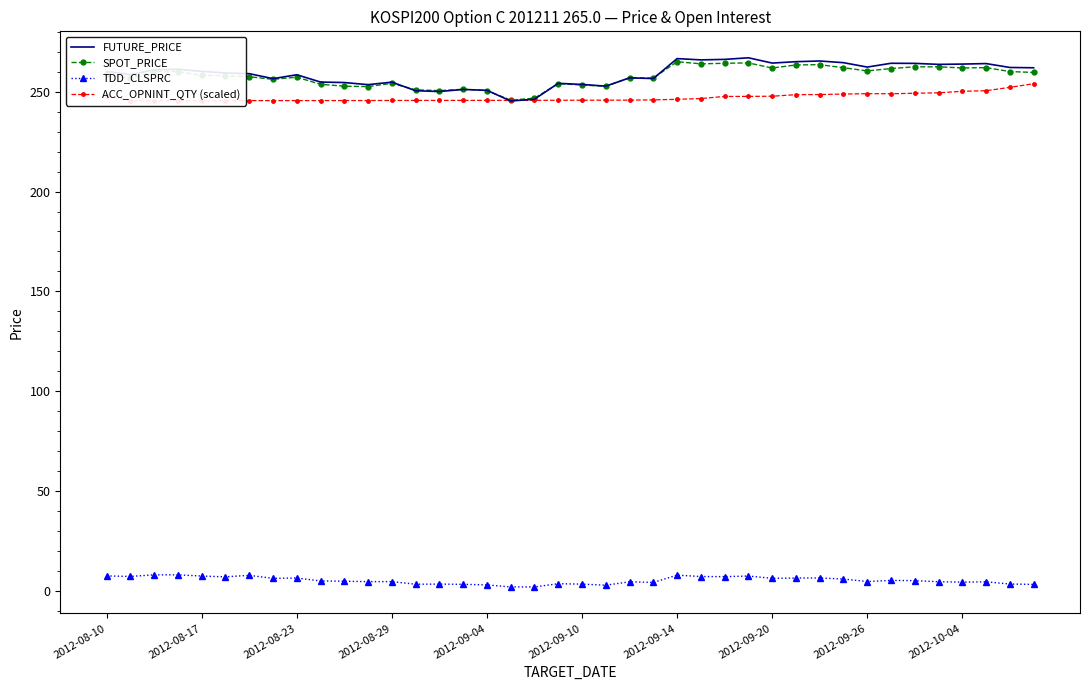

True or false: TDD_CLSPRC and SPOT_PRICE intersect in this chart.

False